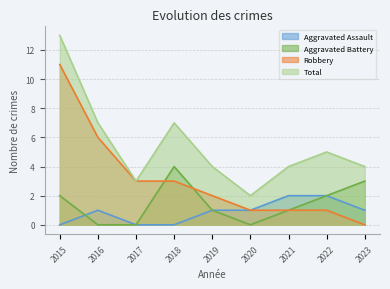

Rank the series by their maximum value, from lowest to highest.

Aggravated Assault, Aggravated Battery, Robbery, Total